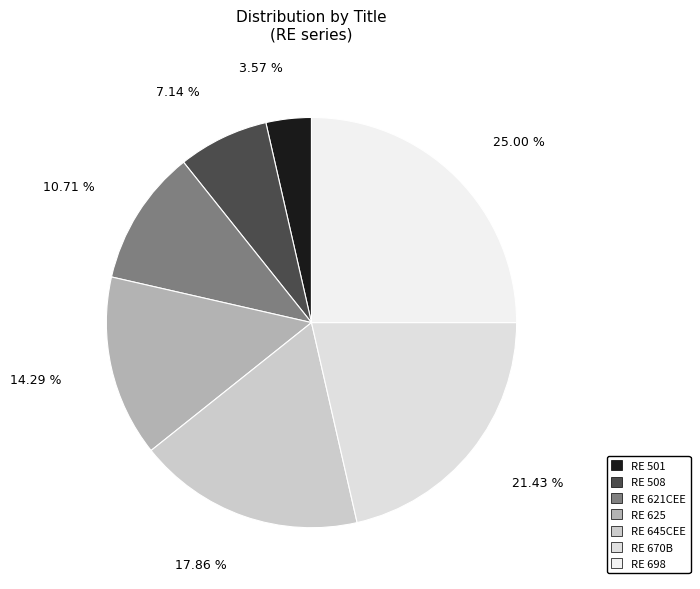

Is RE 621CEE the majority of the pie?

No